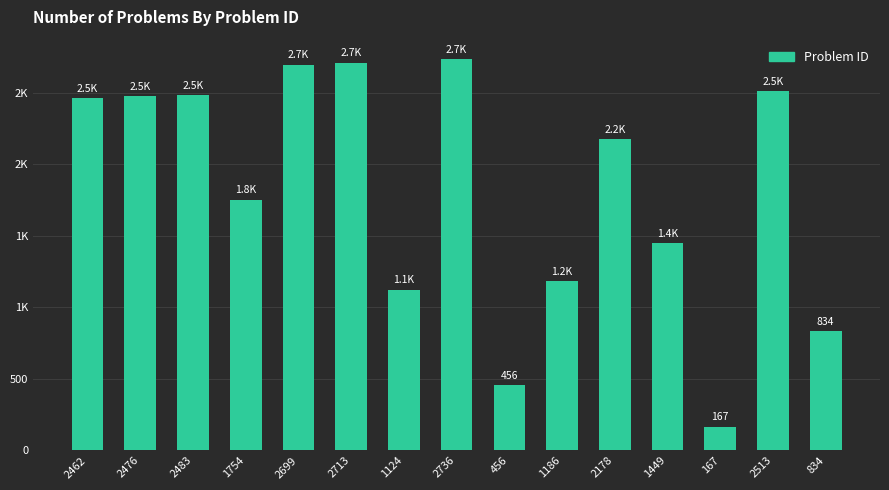

Rank the categories by value from lowest to highest.

167, 456, 834, 1124, 1186, 1449, 1754, 2178, 2462, 2476, 2483, 2513, 2699, 2713, 2736